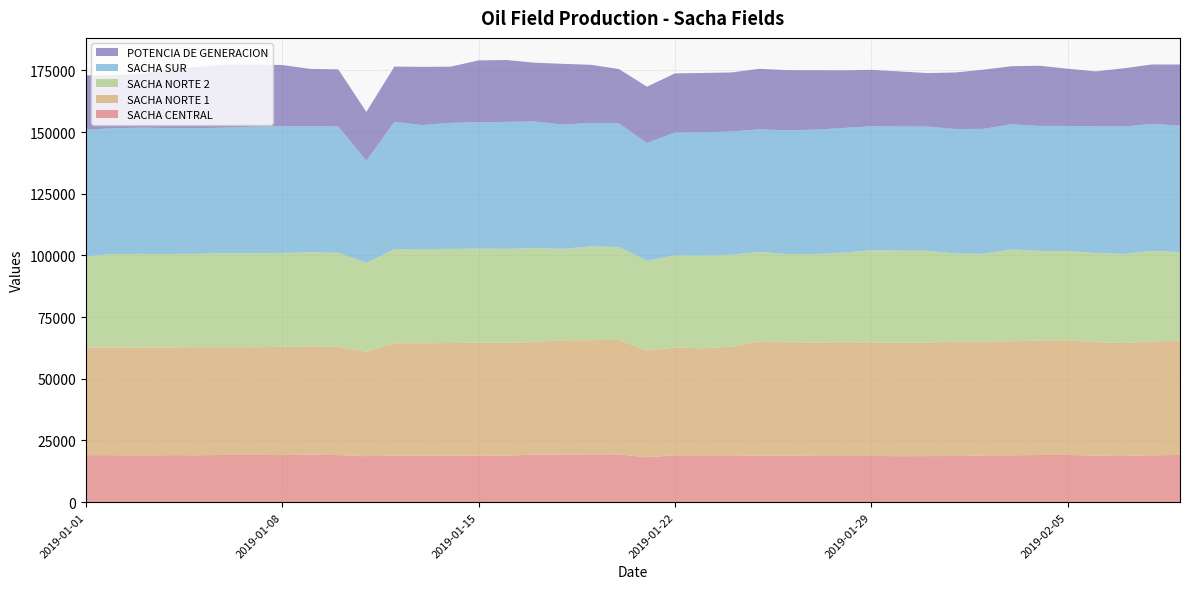

Reading right to left, list all the values displayed in this chart.

SACHA CENTRAL: 19149.9	18972.5	18741.3	18833.5	19121.8	19111.6	19005.2	18944.1	18692.4	18671.4	18641.7	18743.9	18758.5	18759.8	18834.3	18844.7	18955.5	18973.1	19040.0	18184.8	19354.4	19340.5	19320.8	19285.5	18864.3	18922.6	18835.4	18891.3	18871.2	18640.3	19071.4	19236.5	19085.4	19128.4	19141.5	19029.1	19051.8	18958.2	19040.6	19046.4
SACHA NORTE 1: 46240.4	46186.0	45753.2	46033.9	46476.3	46420.4	46220.7	46192.4	46307.4	46040.4	46013.4	45995.6	46035.5	45981.8	45969.8	46101.0	44098.4	43413.2	43624.5	43244.4	46407.3	46332.3	46313.8	45612.6	45719.6	45748.2	45667.7	45526.3	45468.1	42358.8	43919.5	43836.5	43860.4	43698.4	43714.5	43820.8	43654.3	43641.7	43630.9	43647.3
SACHA NORTE 2: 35988.6	36728.8	36132.8	36153.1	36178.6	36257.8	37203.1	35544.0	35780.6	37217.6	37337.4	37380.4	36387.9	35731.0	35781.0	36465.3	37240.2	37553.9	37403.7	36435.8	37706.6	37969.2	37079.1	38108.0	38094.8	38103.2	38138.3	38160.2	38227.1	36051.2	38111.6	38204.4	38063.9	38082.0	38088.5	37852.9	37857.0	38015.2	37923.8	37010.8
SACHA SUR: 51256.6	51421.9	51611.9	51294.2	50721.2	50703.8	50750.4	50640.4	50445.3	50302.8	50252.0	50218.2	50482.0	50504.2	50129.7	49703.2	49921.2	49990.3	49777.3	47676.9	50102.6	50079.1	50338.5	51283.0	51457.7	51235.6	51098.0	50253.7	51577.2	41361.2	51164.3	51081.1	51299.3	51303.7	50865.7	50866.5	51026.3	51194.1	51006.2	51243.8
POTENCIA DE GENERACION: 24744.8	24090.7	23620.6	22292.0	23175.4	24401.2	23518.0	23979.5	22935.0	21677.9	22344.6	22881.0	23355.7	24098.2	24385.9	24522.8	23944.0	24029.3	23938.8	22854.5	21997.6	23546.3	24604.1	23826.7	25077.0	25035.1	22765.4	23610.9	22406.4	19761.1	23131.0	23247.7	24878.9	25121.7	25545.8	24883.4	23967.4	21935.8	21494.7	22060.6